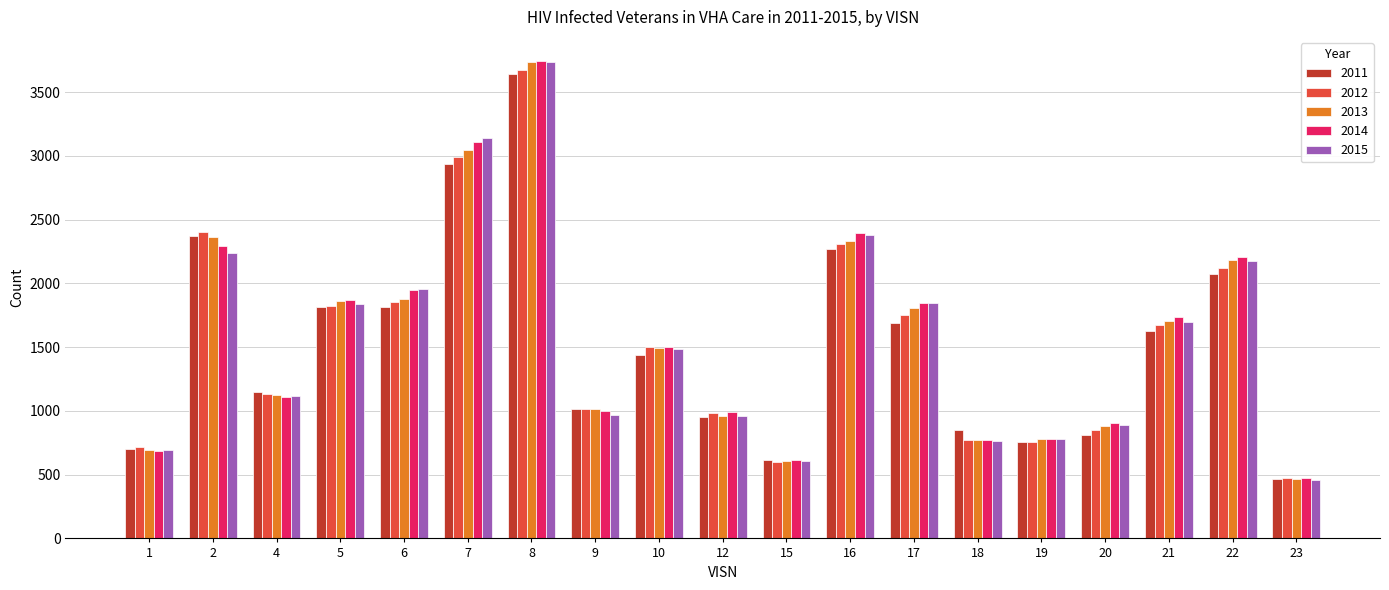

Between 4 and 20, which series saw the biggest shift?

2011